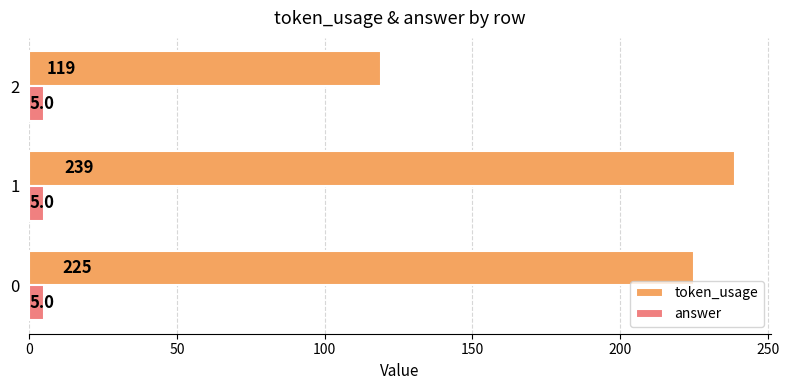

What is the difference between the maximum and second lowest values in the token_usage series?

14